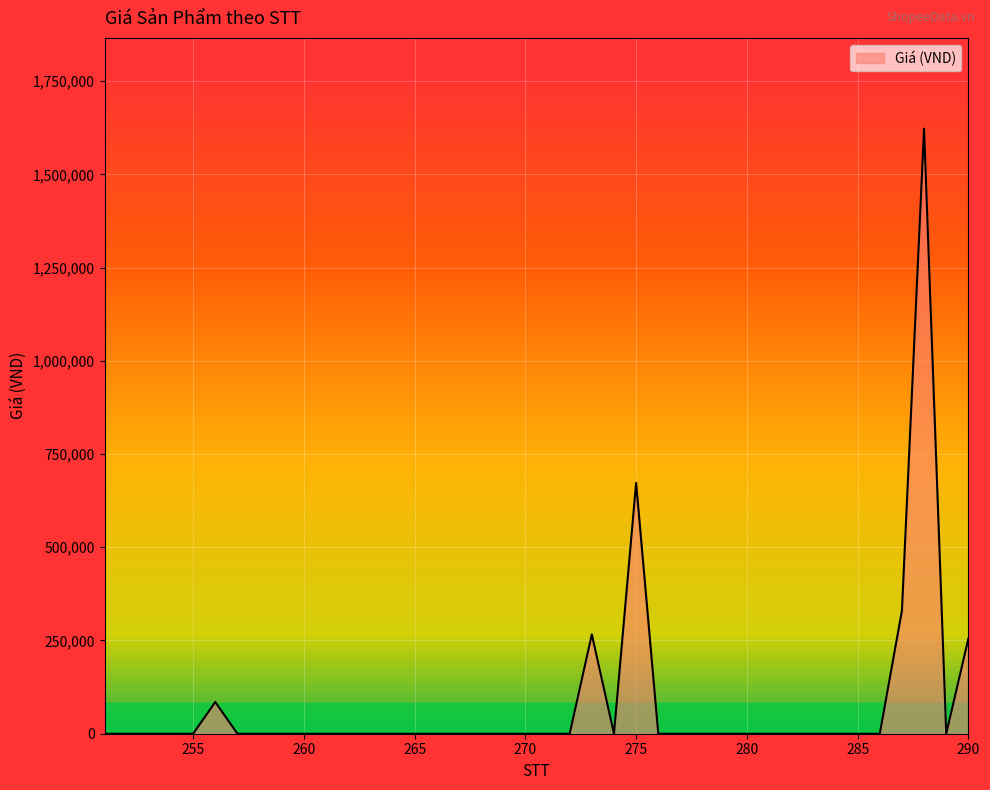

Reading left to right, transcribe all the data shown in this chart.

251=0	252=0	253=0	254=0	255=0	256=85000	257=0	258=0	259=0	260=0	261=0	262=0	263=0	264=0	265=0	266=0	267=0	268=0	269=0	270=0	271=0	272=0	273=266280	274=0	275=672500	276=0	277=0	278=0	279=0	280=0	281=0	282=0	283=0	284=0	285=0	286=0	287=330000	288=1622500	289=0	290=255000